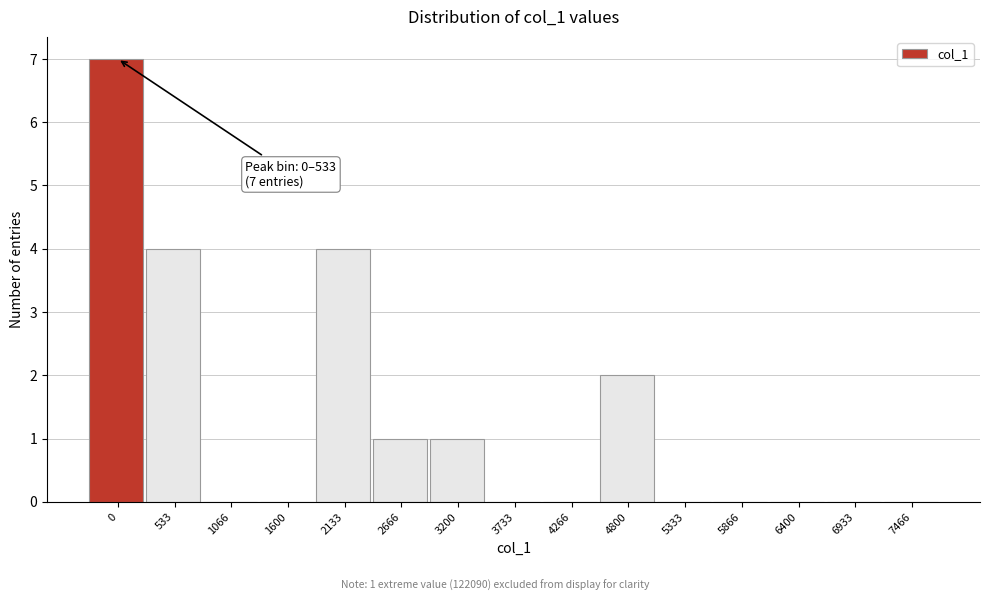

Reading left to right, what are all the values shown in this chart?

0=7	533=4	1066=0	1600=0	2133=4	2666=1	3200=1	3733=0	4266=0	4800=2	5333=0	5866=0	6400=0	6933=0	7466=0